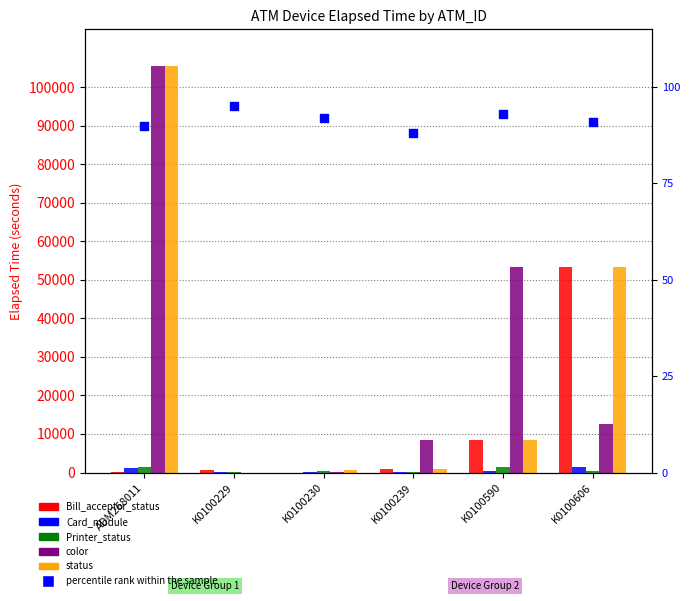

Is the value of color at K0100230 greater than the value of Card_module at K0100590?

No